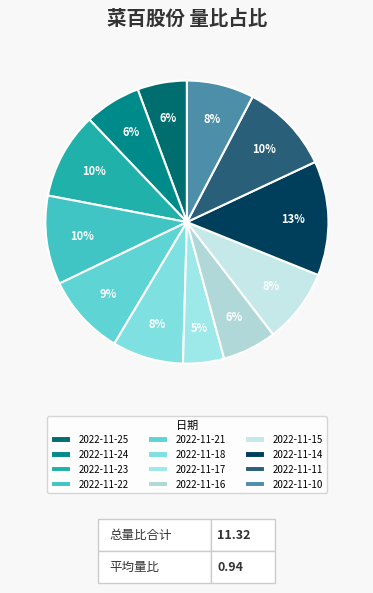

Approximately how many times larger is the value at 2022-11-25 compared to 2022-11-14?

0.4